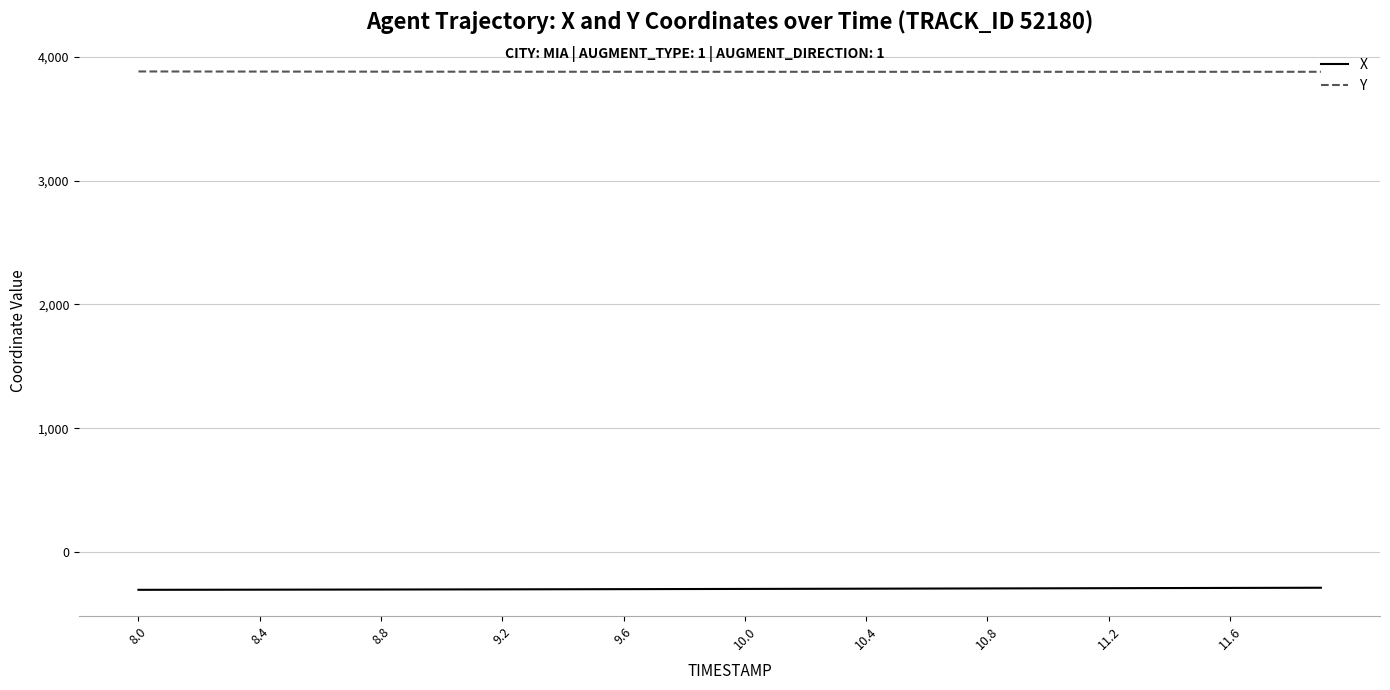

Which series has the largest total across all categories?

Y